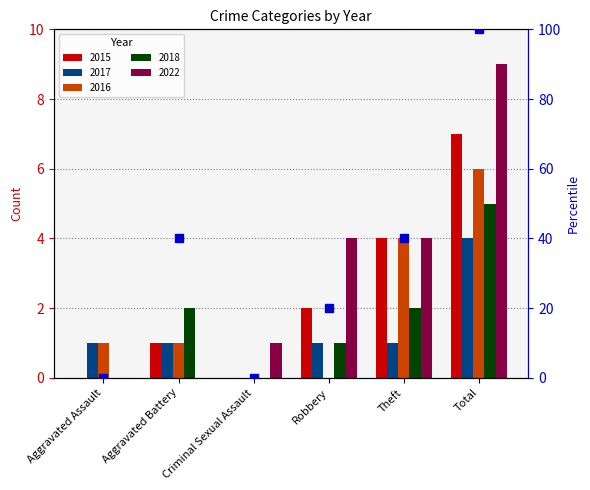

Rank the categories by value from highest to lowest.

Total, Aggravated Battery, Theft, Robbery, Aggravated Assault, Criminal Sexual Assault